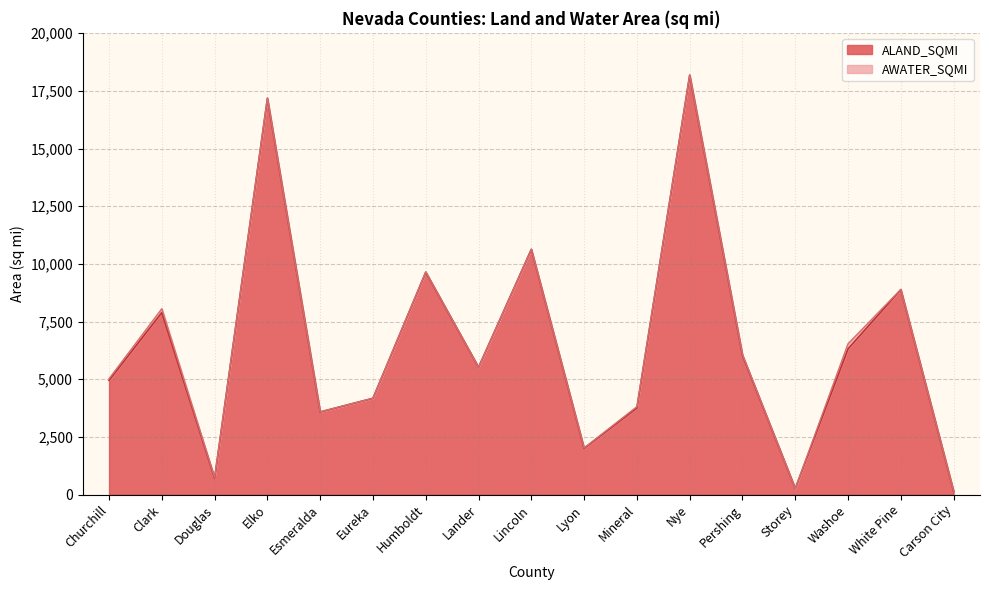

What is the change in value from Clark to White Pine?

+995.0